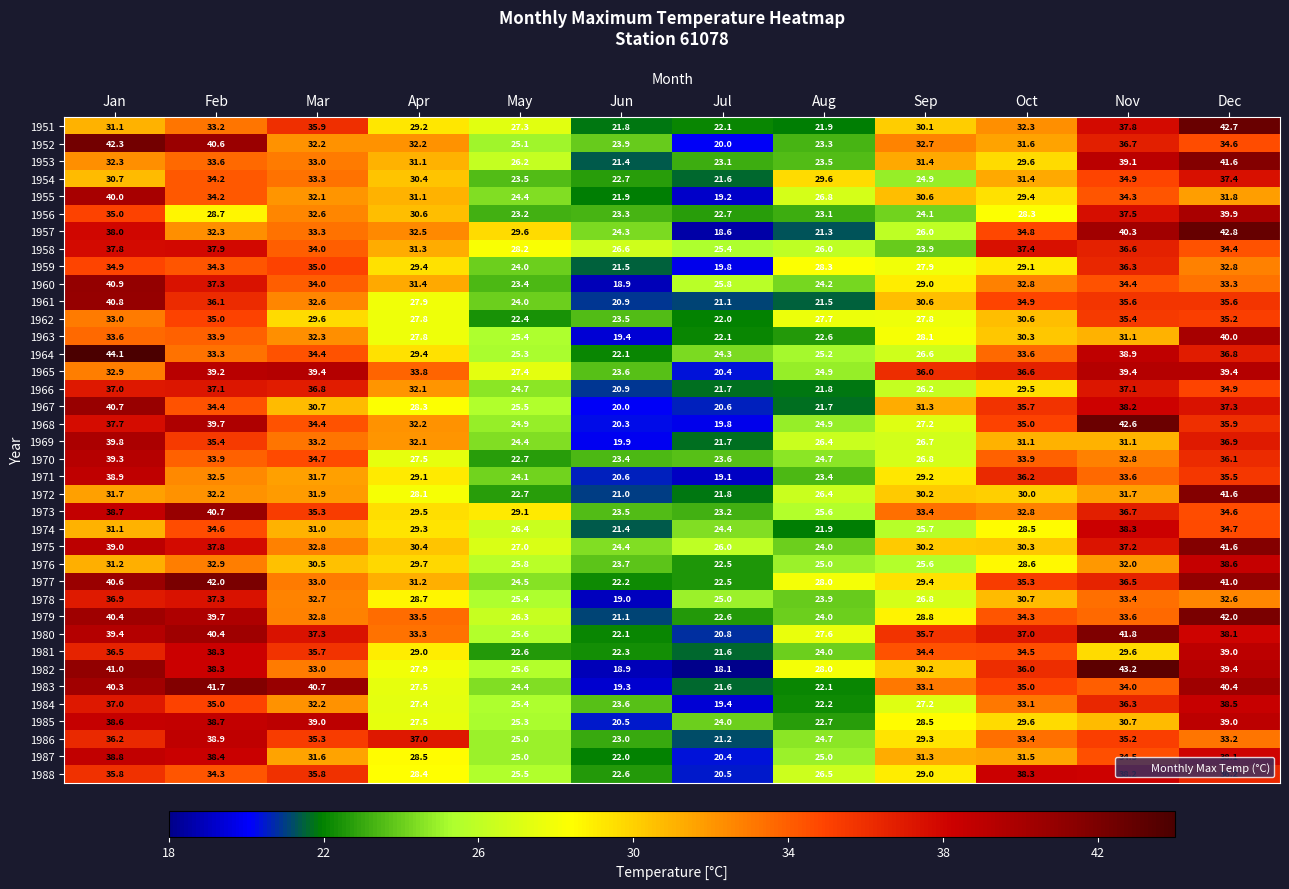

What is the sum of all 1967 values?

364.4